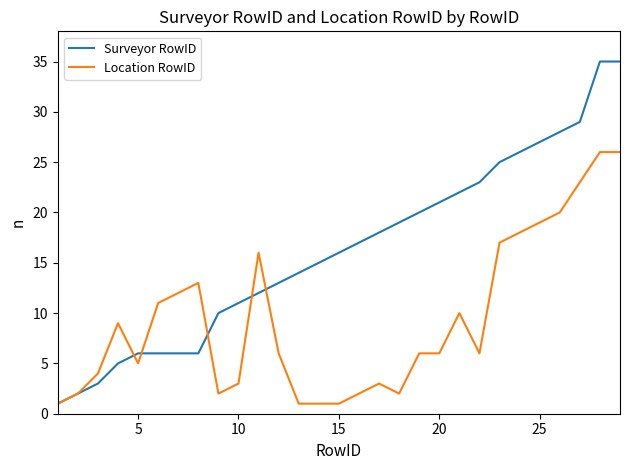

List the series in order of their overall mean, lowest first.

Location RowID, Surveyor RowID